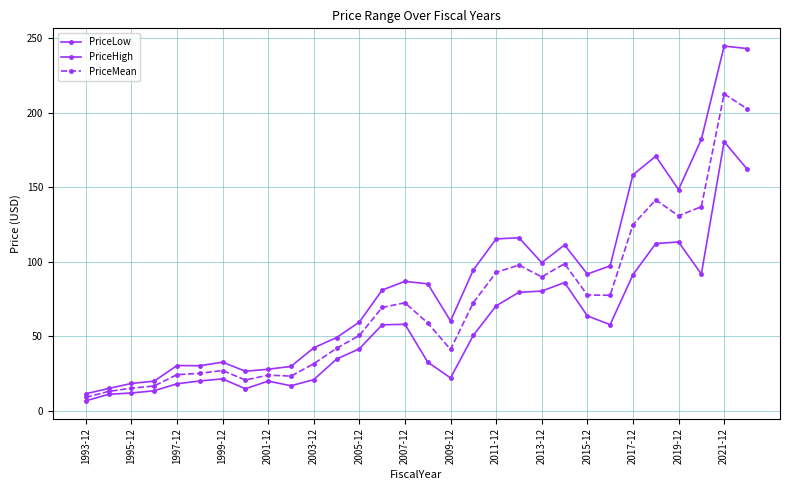

Reading left to right, what are all the values shown in this chart?

PriceLow: 6.8	11.2	12.1	13.6	18.2	20.1	21.6	14.9	20.1	16.9	21.0	34.8	41.7	57.8	58.2	32.8	22.2	50.8	70.5	79.6	80.4	86.2	63.8	57.9	91.4	112.3	113.4	91.8	180.6	162.4
PriceHigh: 11.6	15.1	18.5	20.0	30.5	30.4	32.8	26.7	28.0	29.9	42.4	49.3	59.6	81.1	87.0	85.3	60.4	94.6	115.4	116.2	99.5	111.4	91.9	97.3	158.4	170.9	148.5	182.2	244.8	243.1
PriceMean: 9.2	13.1	15.3	16.8	24.4	25.3	27.2	20.8	24.0	23.4	31.7	42.0	50.7	69.5	72.6	59.0	41.3	72.7	93.0	97.9	90.0	98.8	77.8	77.6	124.9	141.6	130.9	137.0	212.7	202.8